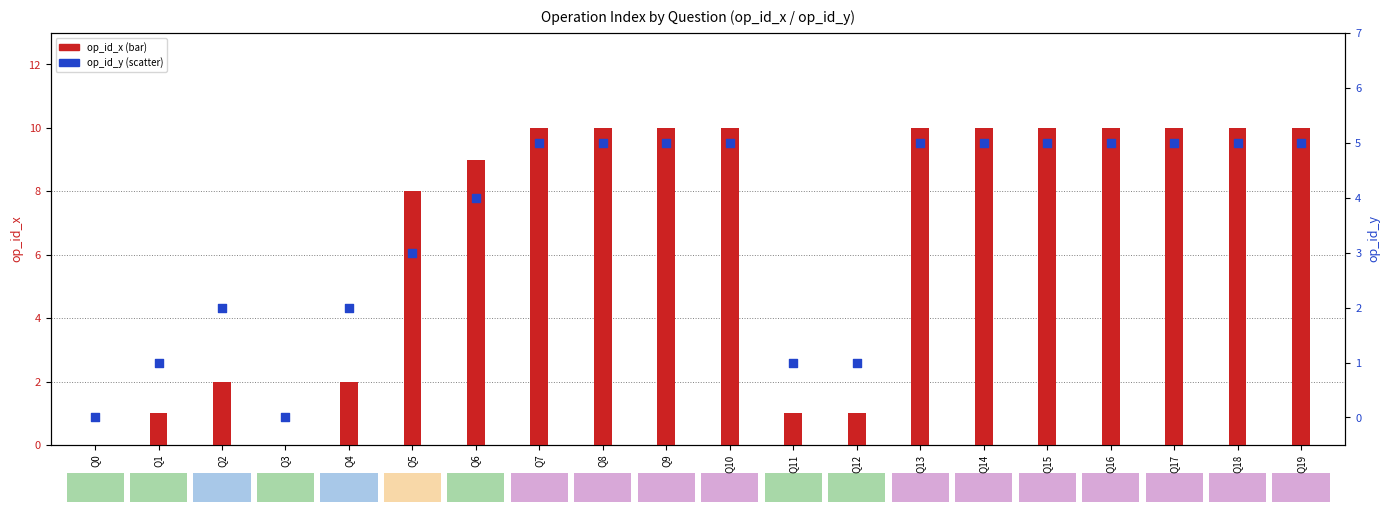

What are all the series names shown in the legend?

op_id_x, op_id_y